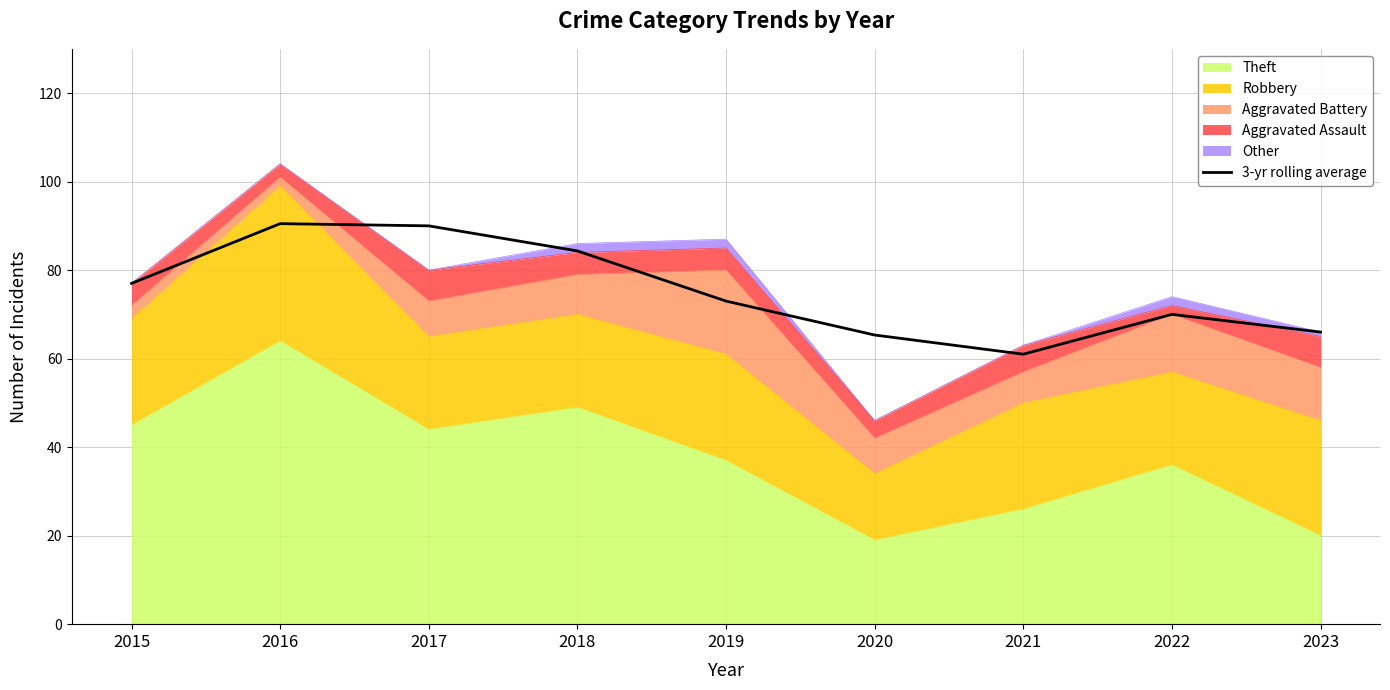

List the labels in order of value, smallest first.

2021, 2020, 2023, 2022, 2019, 2015, 2018, 2017, 2016